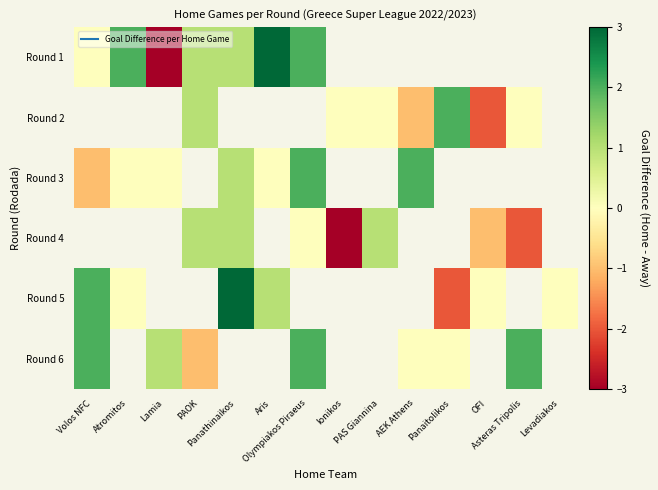

What is the maximum value shown in the chart?

3.0